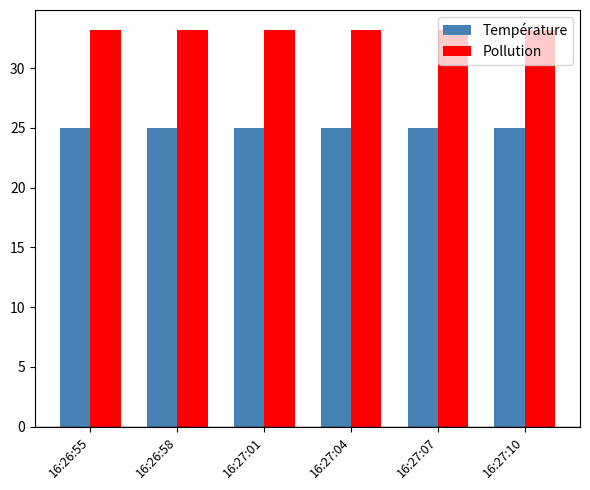

What is the maximum value shown in the chart?

33.2